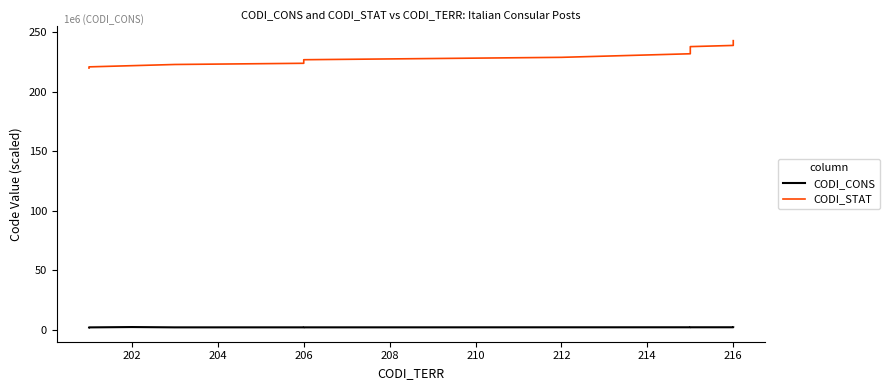

True or false: CODI_STAT and CODI_CONS intersect in this chart.

False